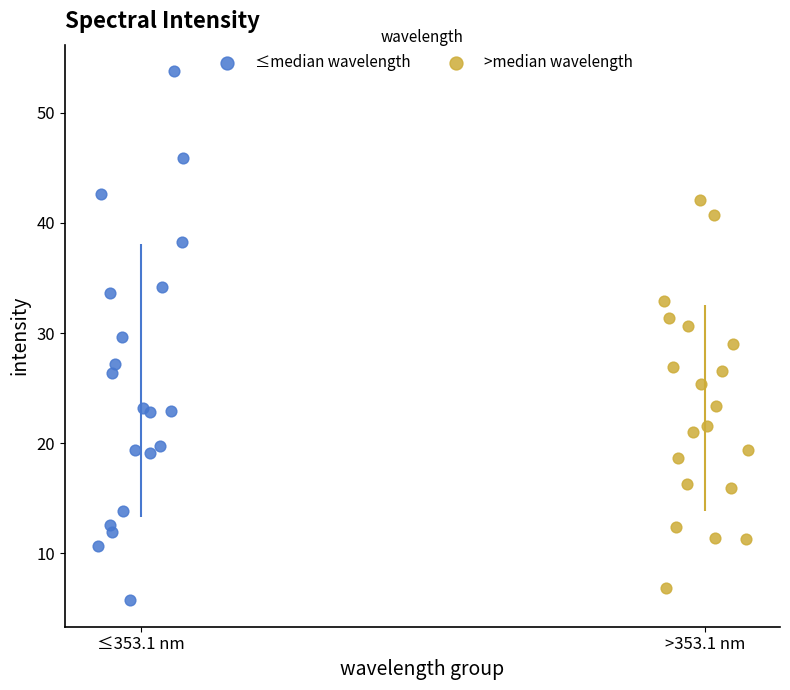

Which series contains the highest Y value?

≤median wavelength